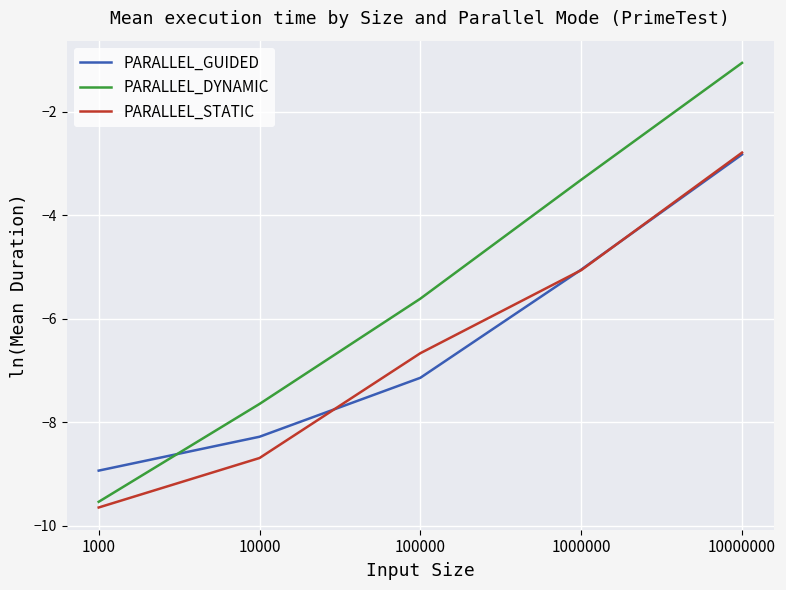

True or false: PARALLEL_STATIC has more than 1 points higher than both neighbors.

False